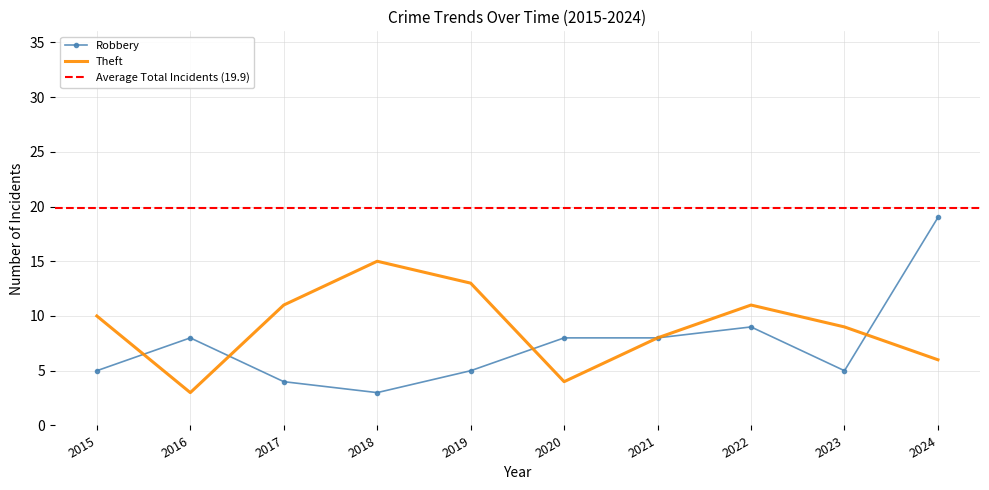

Where is Theft nearest to the value 9?

2023